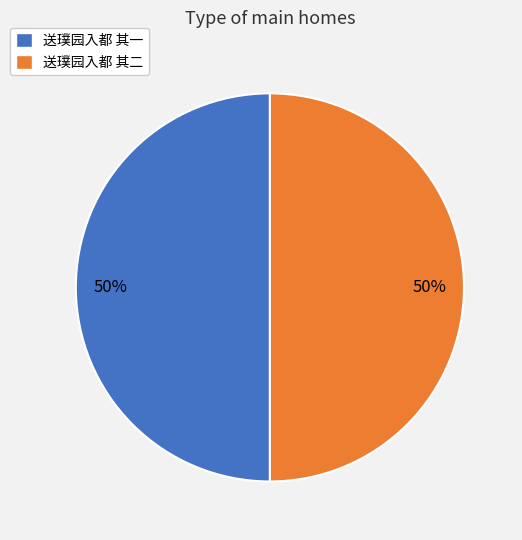

Do 送璞园入都 其二 and 送璞园入都 其一 together represent more than half of the pie?

Yes